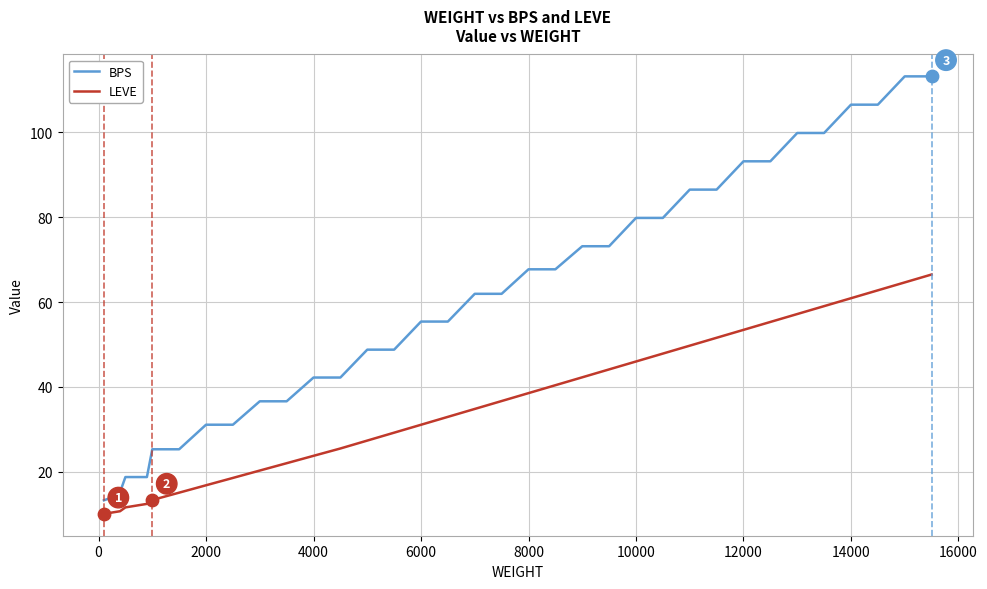

Which series has the widest spread of values?

BPS